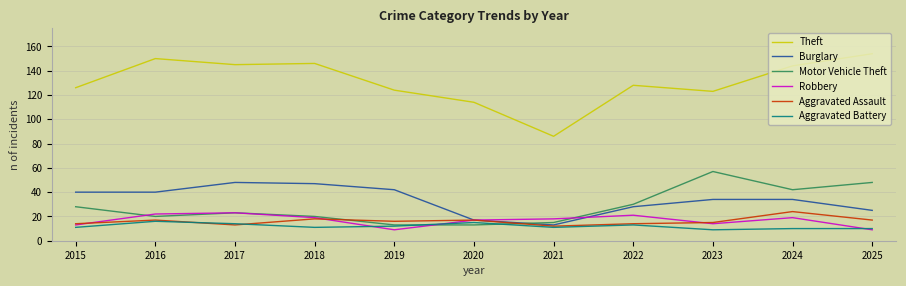

What is the highest value of the Theft series?

154